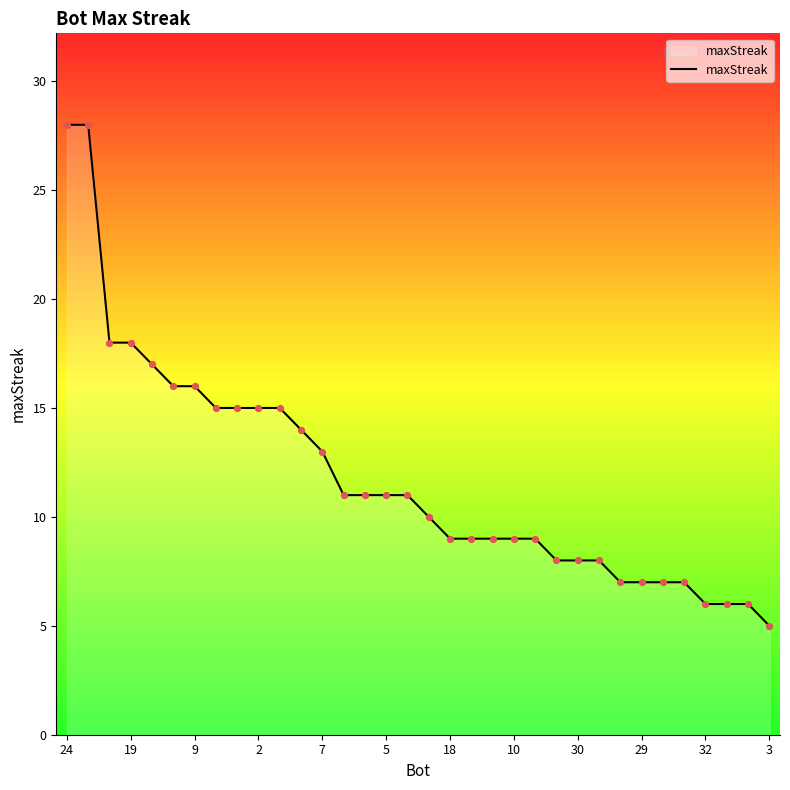

What is the minimum value shown in the chart?

5